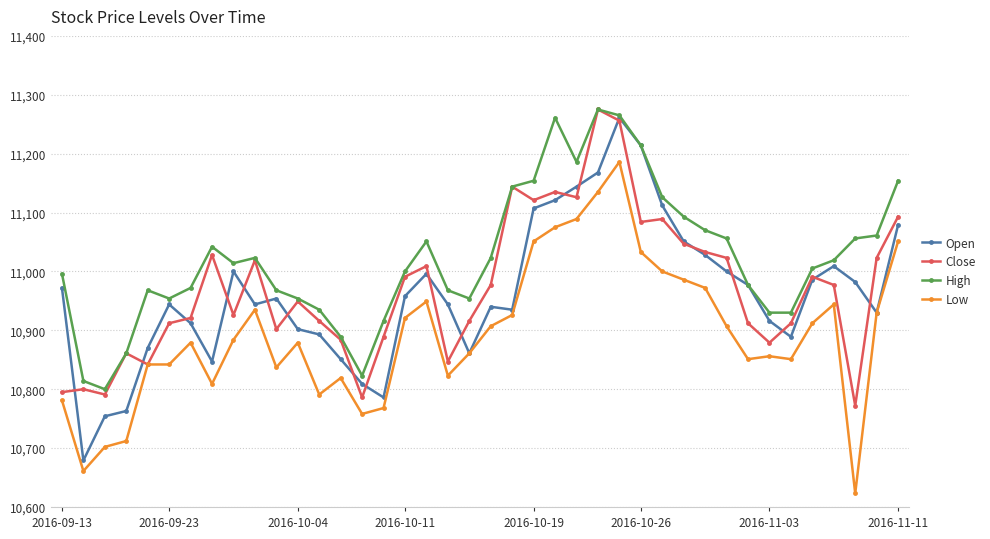

True or false: High has more than 0 points higher than both neighbors.

True